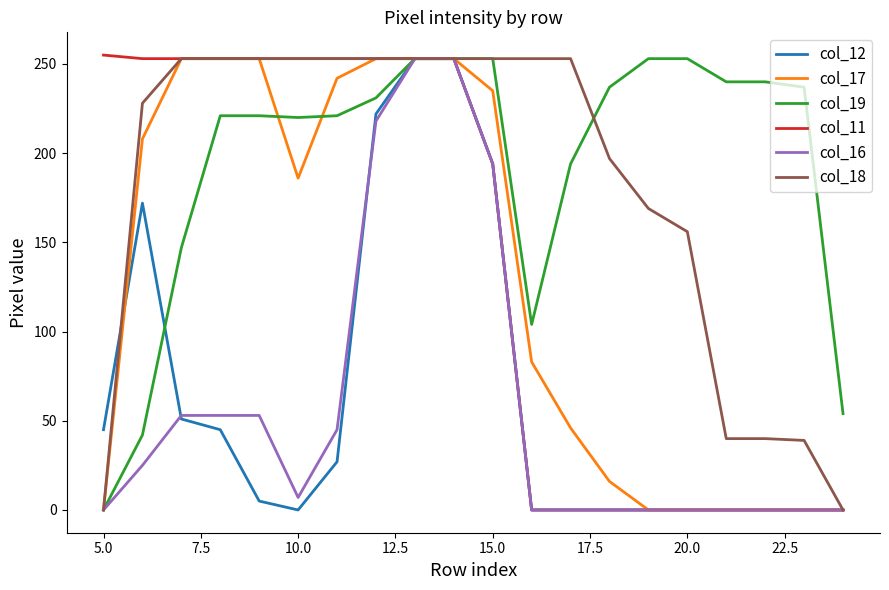

What is the maximum value shown in the chart?

255